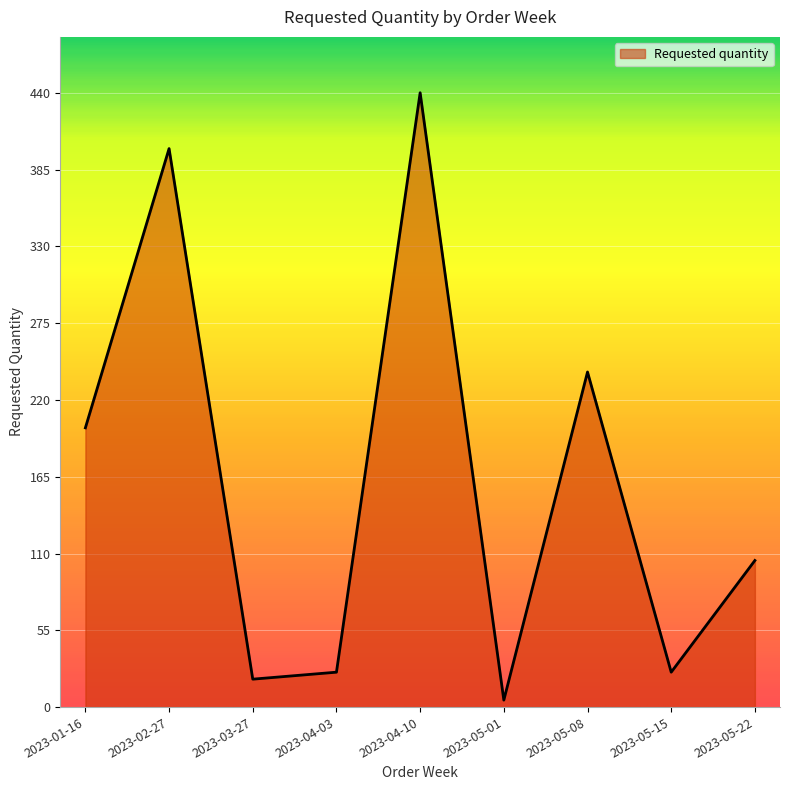

Reading left to right, extract all data points from this chart.

2023-01-16=200	2023-02-27=400	2023-03-27=20	2023-04-03=25	2023-04-10=440	2023-05-01=5	2023-05-08=240	2023-05-15=25	2023-05-22=105